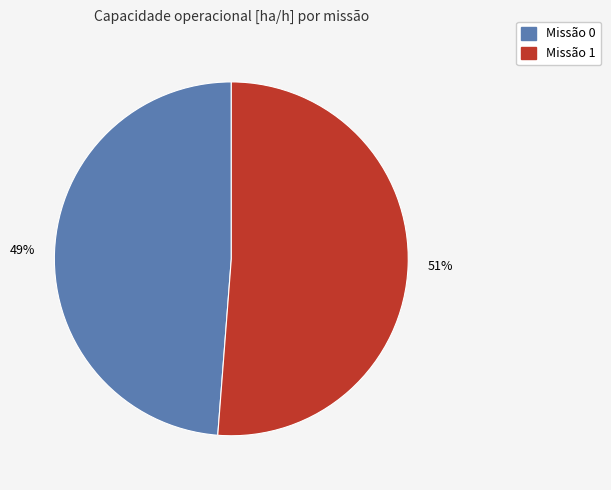

How many slices are in this pie chart?

2